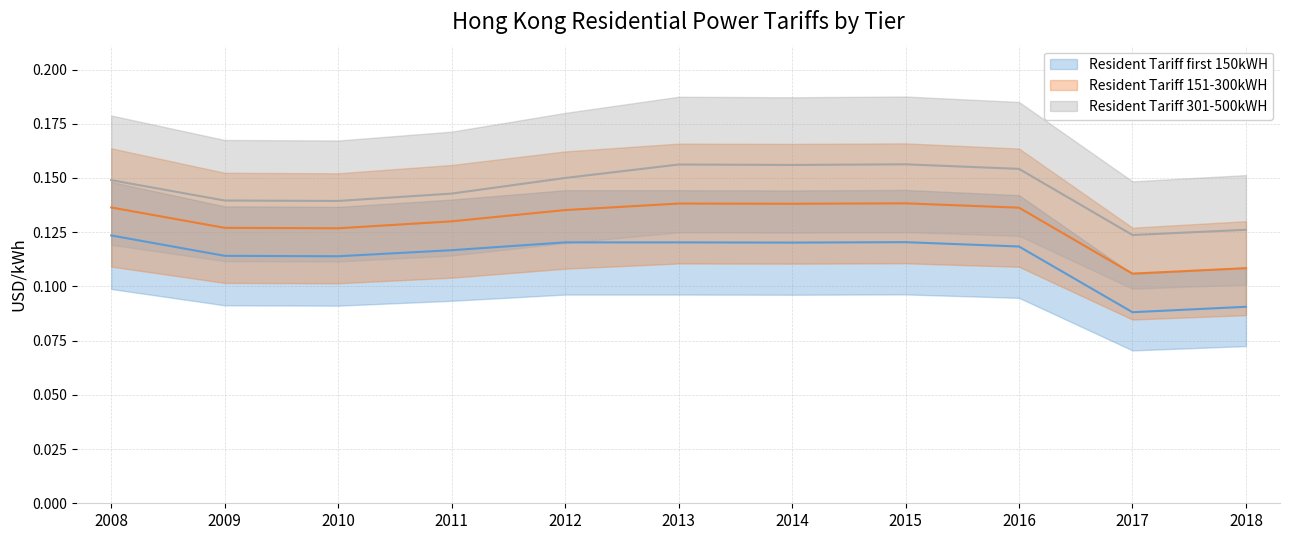

What are all the series names shown in the legend?

Resident Tariff first 150kWH, Resident Tariff 151-300kWH, Resident Tariff 301-500kWH